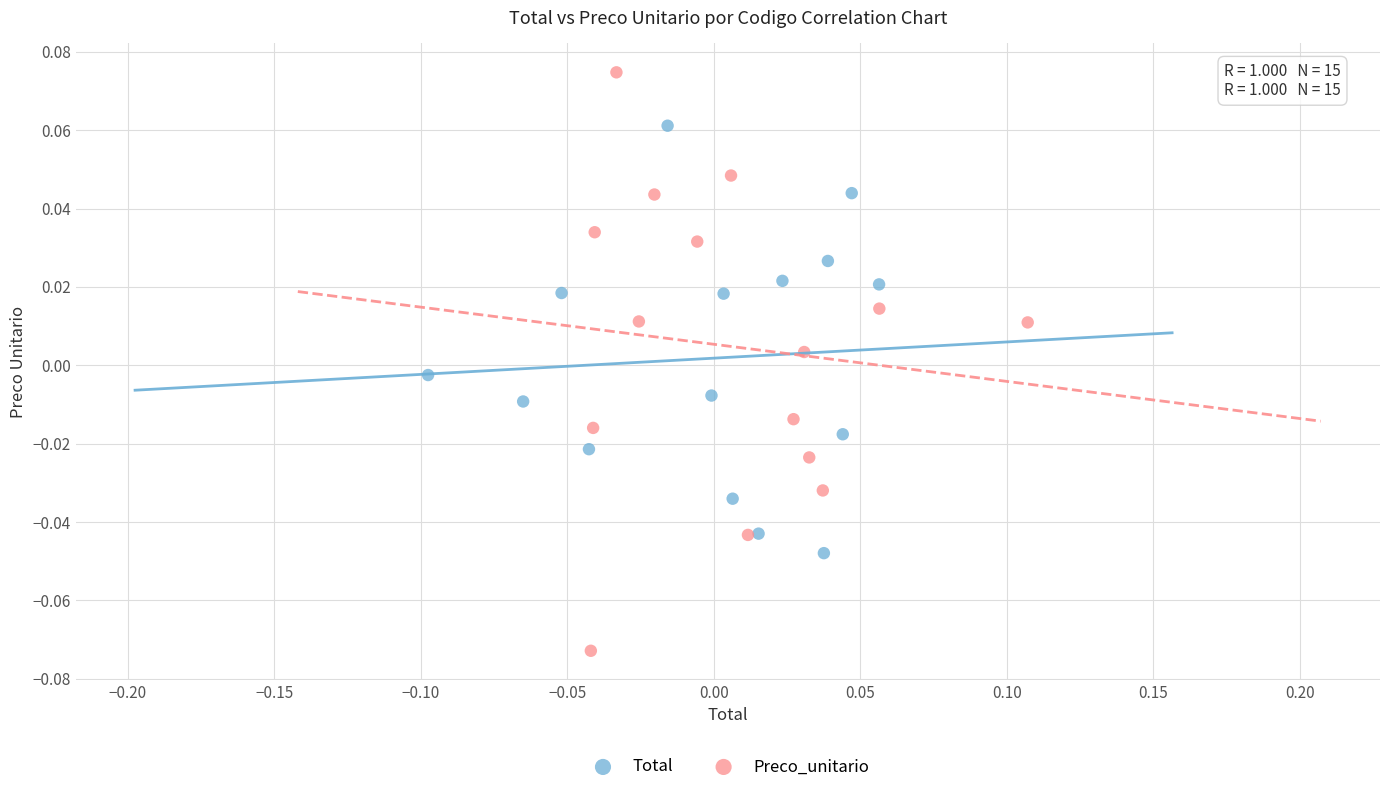

Which series contains the highest Y value?

Preco_unitario